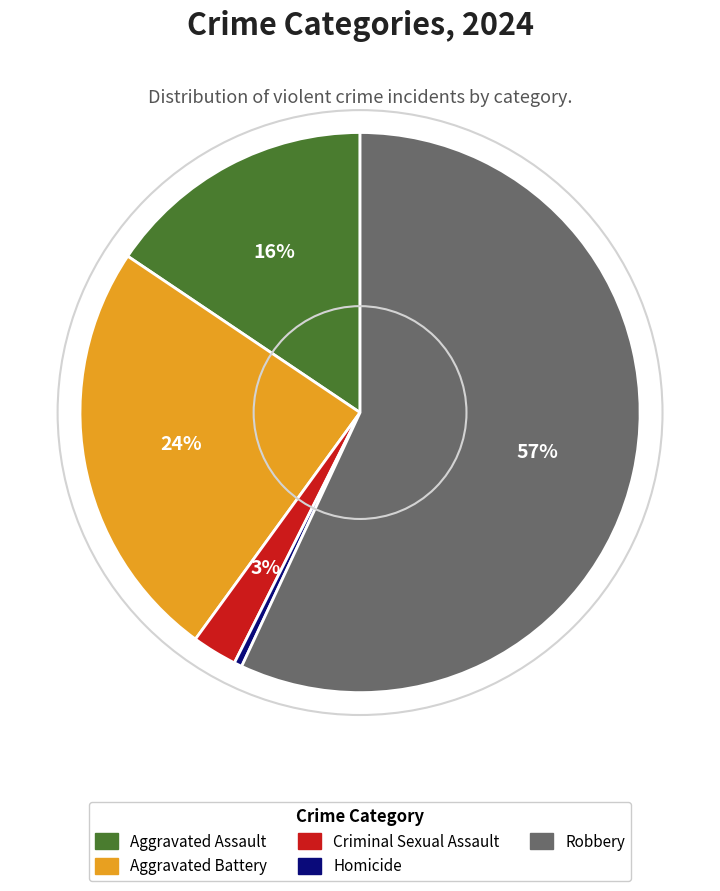

The Criminal Sexual Assault slice represents 3% of the pie. True or false?

True